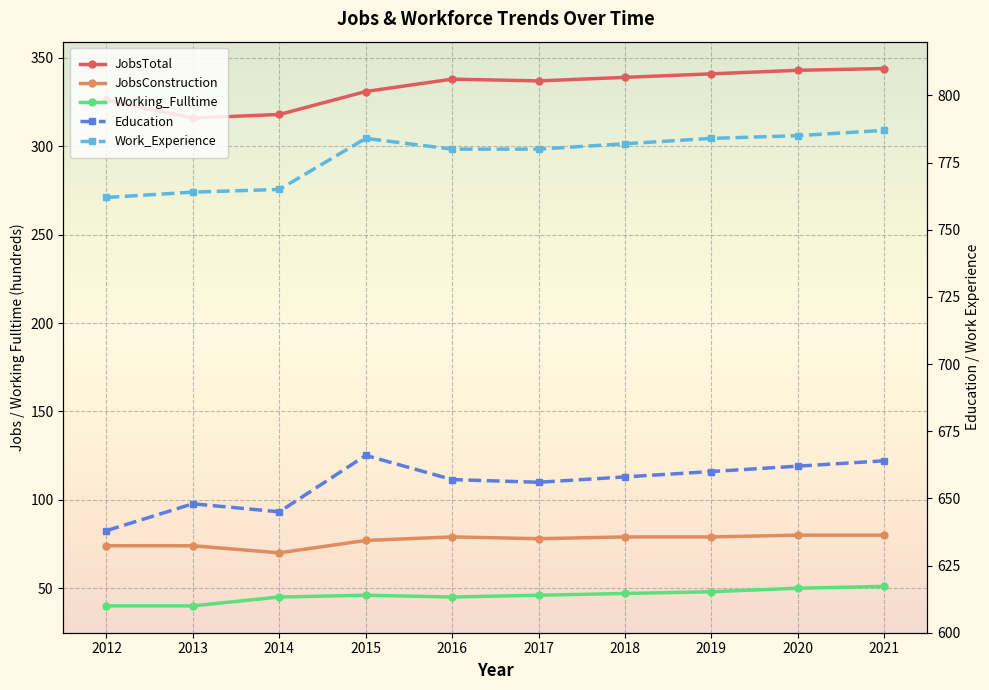

List the labels in order of Working_Fulltime value, largest first.

2021, 2020, 2019, 2018, 2015, 2017, 2014, 2016, 2012, 2013